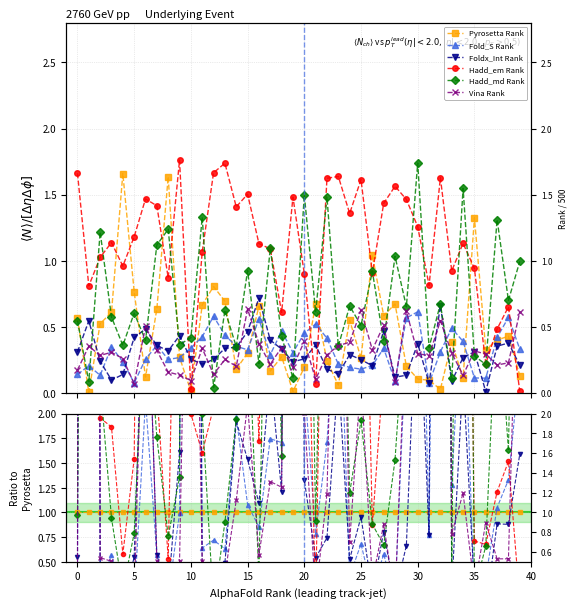

Is the value of Foldx_Int Rank at 12 greater than the value of Hadd_md Rank at 40?

No